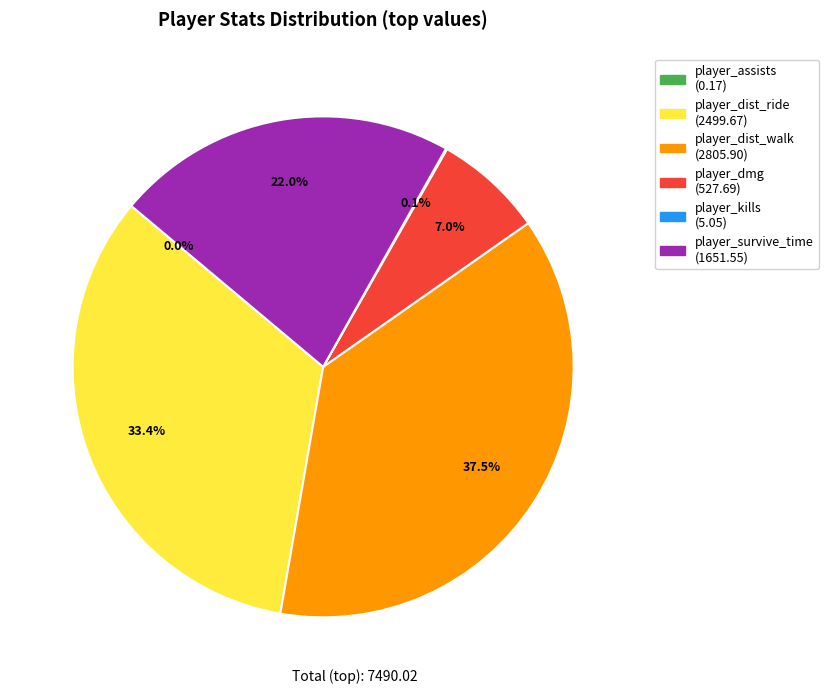

Between player_dist_ride and player_dist_walk, which is larger?

player_dist_walk